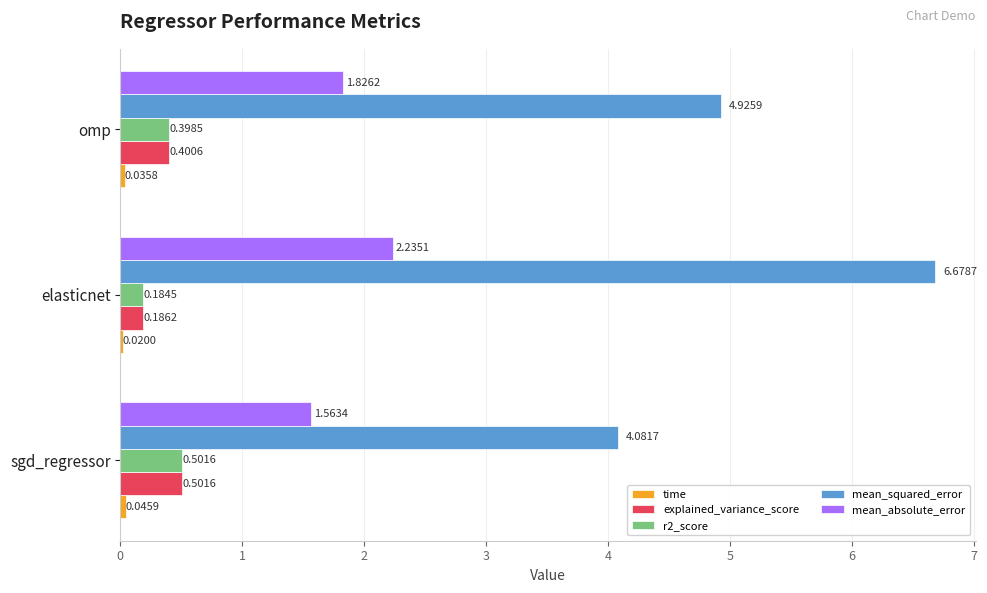

What is the highest value of the r2_score series?

0.5